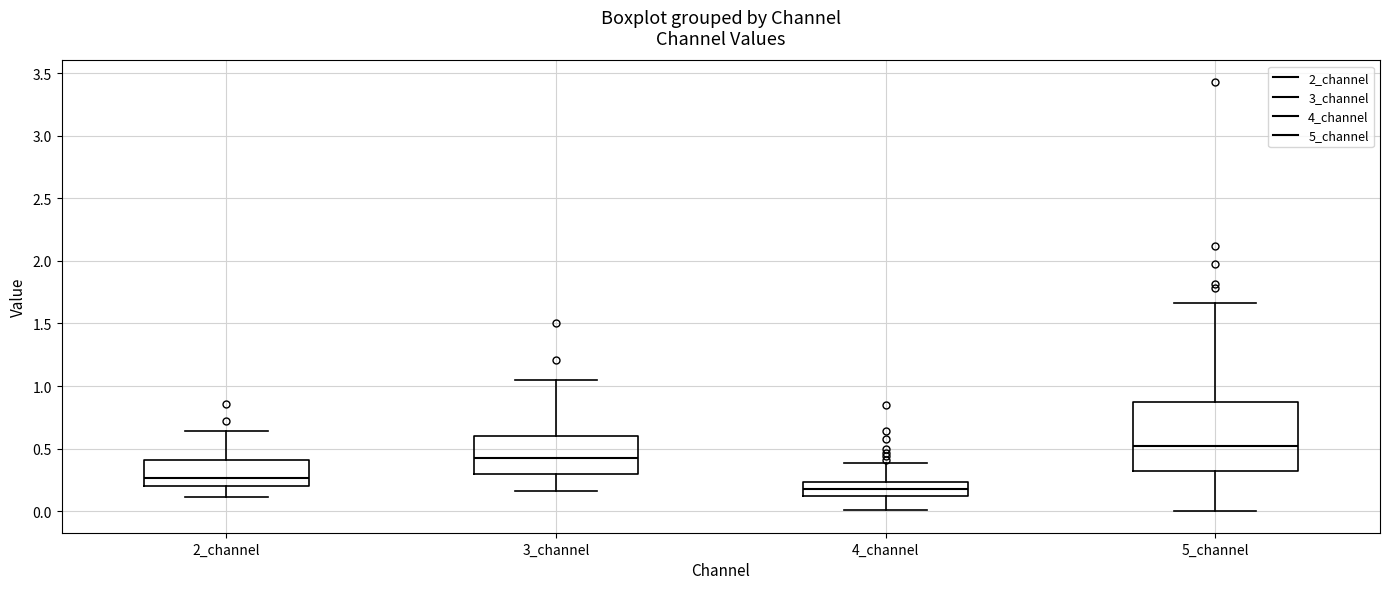

Reading left to right, read every box against the y-axis: the position of its median line, the range the box covers, and the ends of its whiskers. The values are not printed on the chart, so give them approximately, as read against the axis.

2_channel: median 0.25, box 0.20 to 0.40, whiskers 0.10 to 0.65
3_channel: median 0.40, box 0.30 to 0.60, whiskers 0.15 to 1.05
4_channel: median 0.20, box 0.15 to 0.25, whiskers 0.00 to 0.40
5_channel: median 0.50, box 0.30 to 0.90, whiskers 0.00 to 1.65